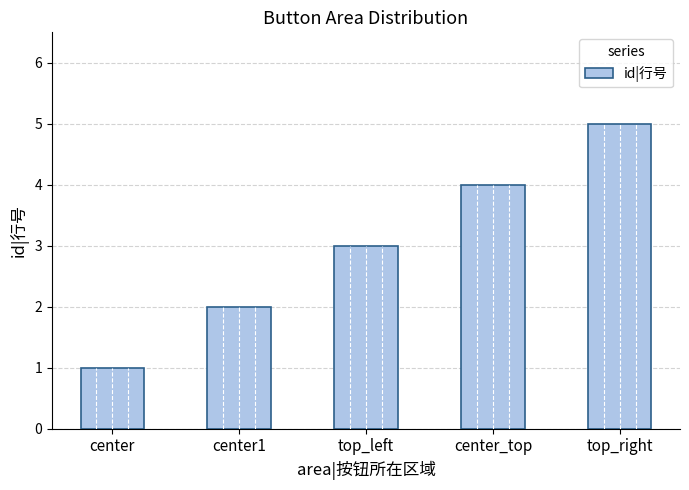

What is the maximum value shown in the chart?

5